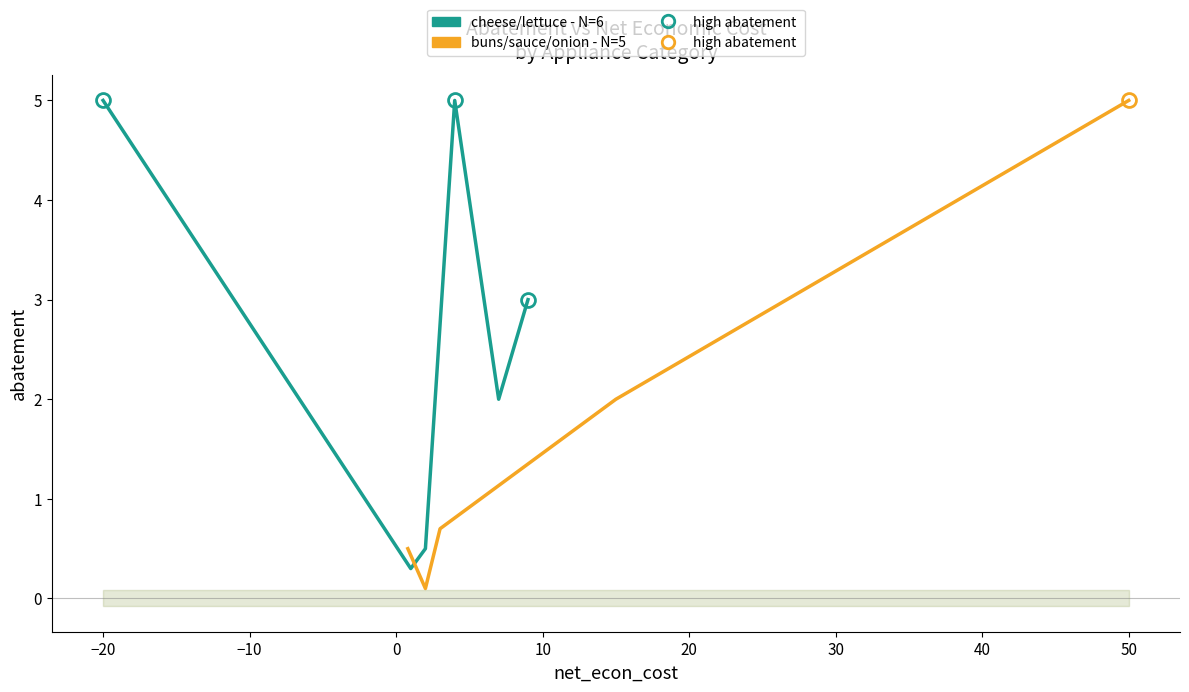

Reading right to left, transcribe all the data shown in this chart.

2.0	0.3	0.7	0.1	0.5	3.0	5.0	5.0	2.0	0.5	5.0